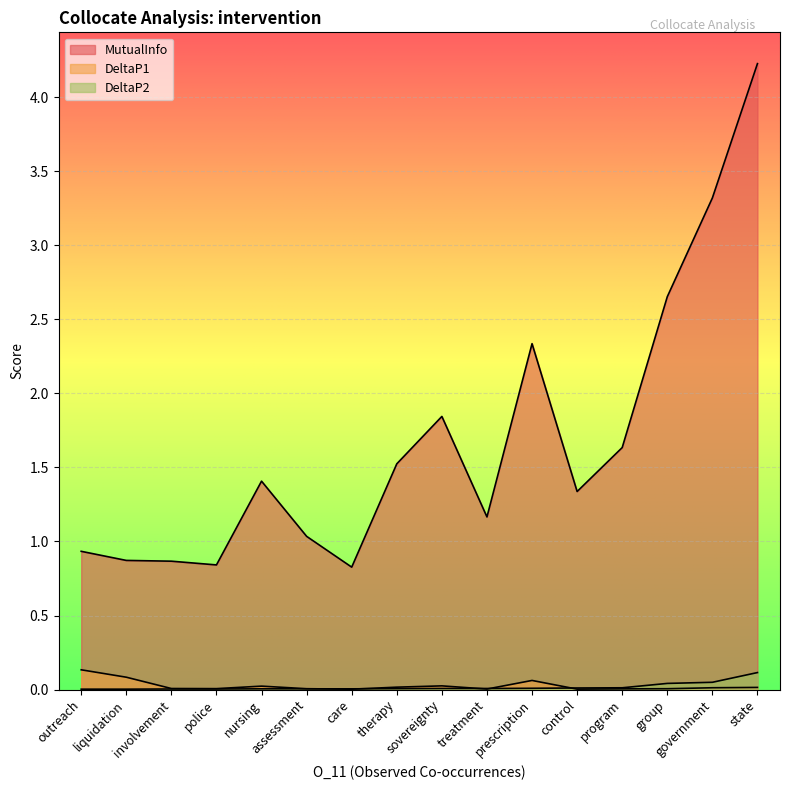

List the labels in order of DeltaP2 value, smallest first.

liquidation, outreach, police, involvement, care, assessment, nursing, therapy, treatment, sovereignty, prescription, control, program, group, government, state